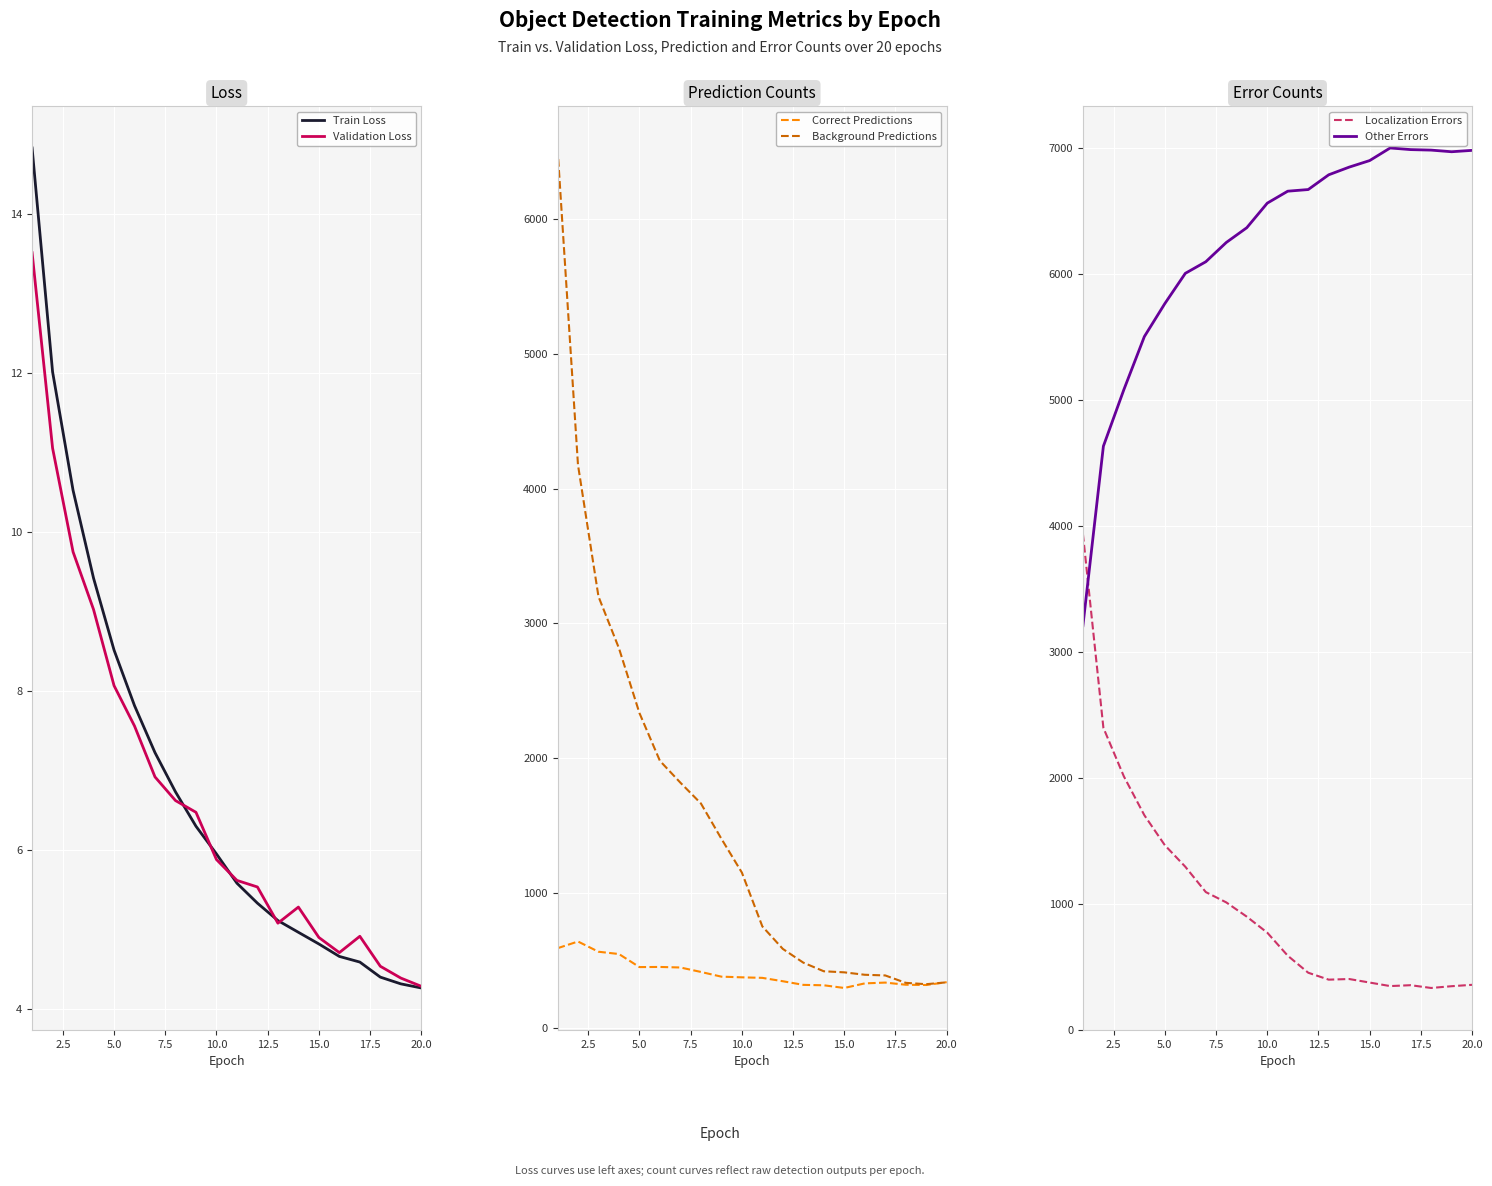

Which series has the widest spread of values?

Background Predictions